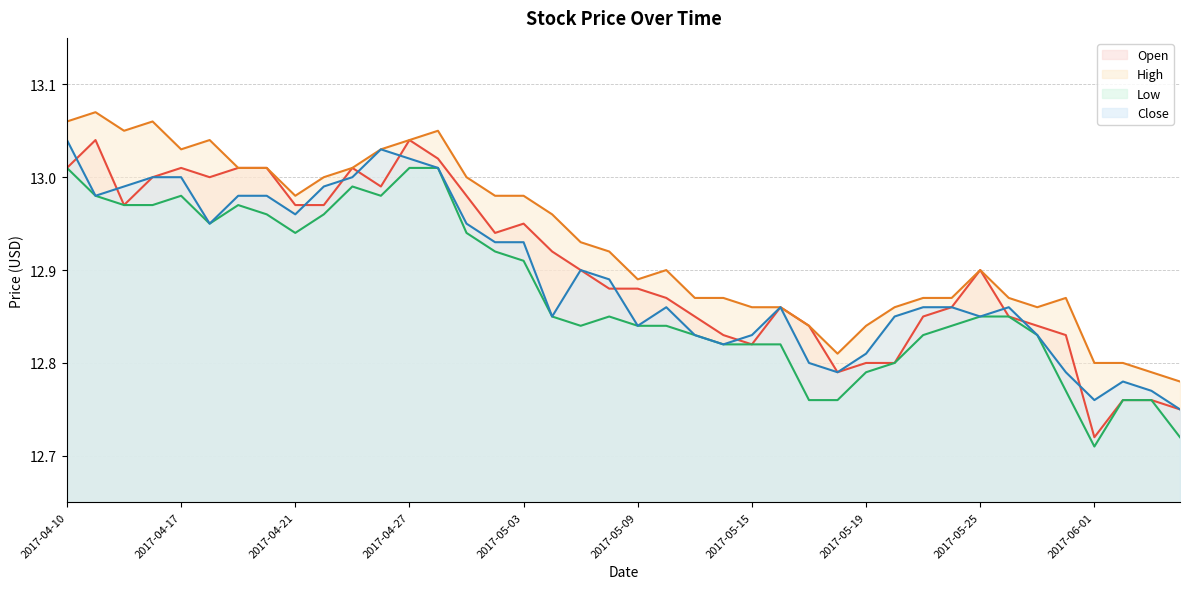

At which category does Low reach its first local peak?

2017-04-17